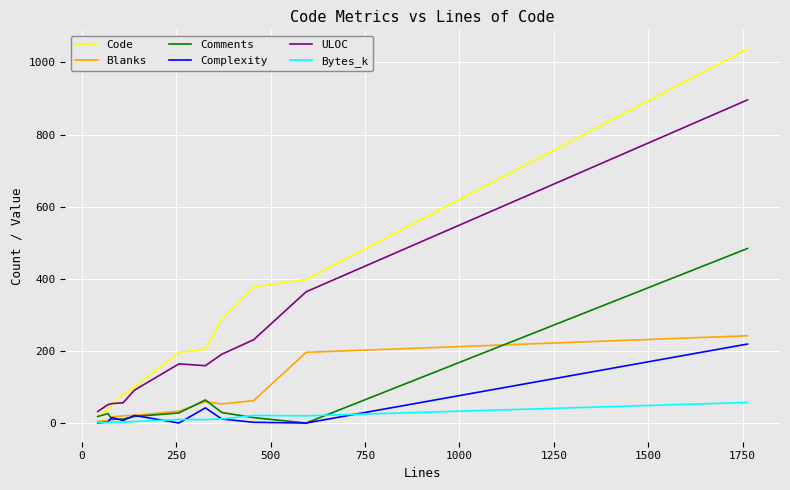

What is the greatest value displayed?

1037.0